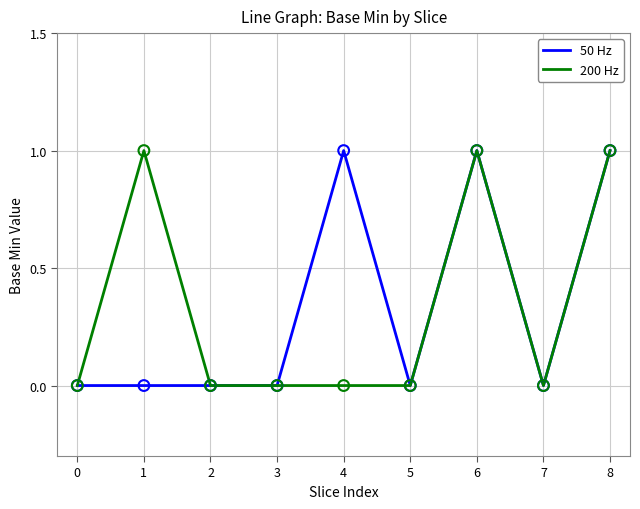

The value of 50 Hz at 4 is 1. True or false?

True